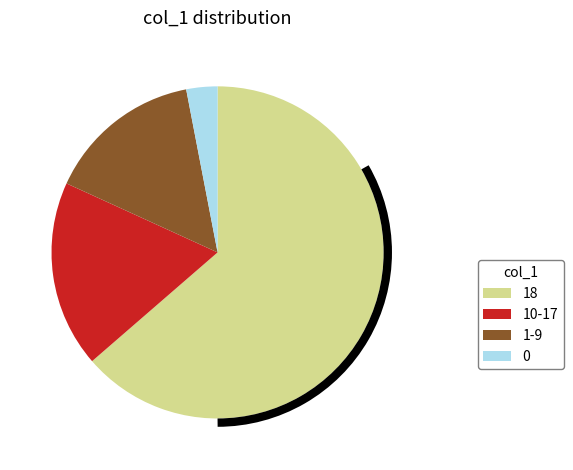

Is it true that 10-17 is 32% of the pie?

False